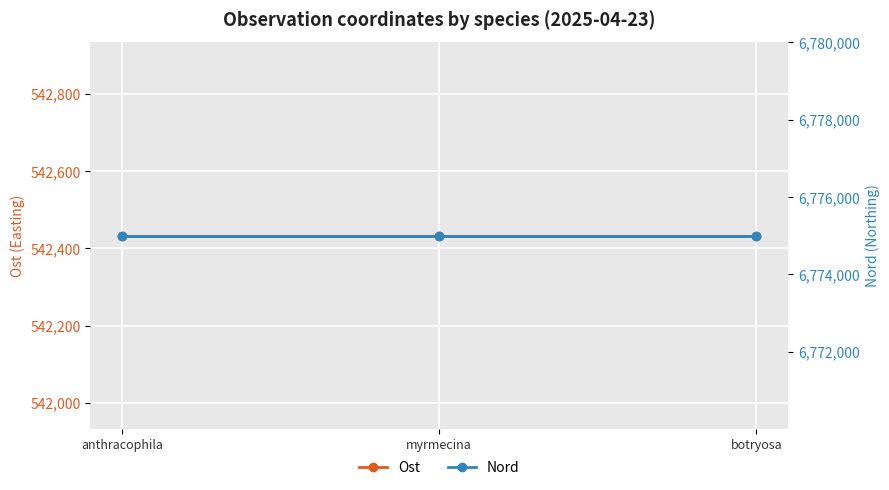

How many series are shown in this chart?

2